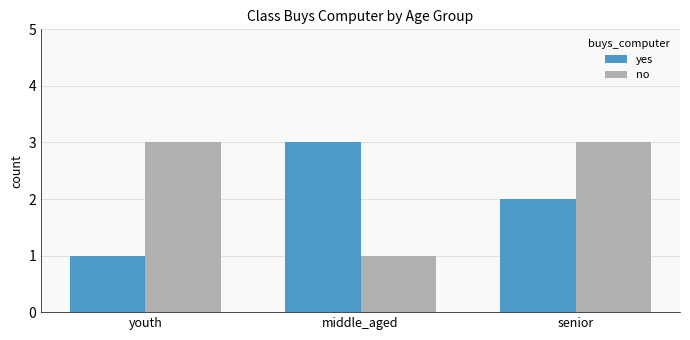

Count the number of data series in this chart.

2